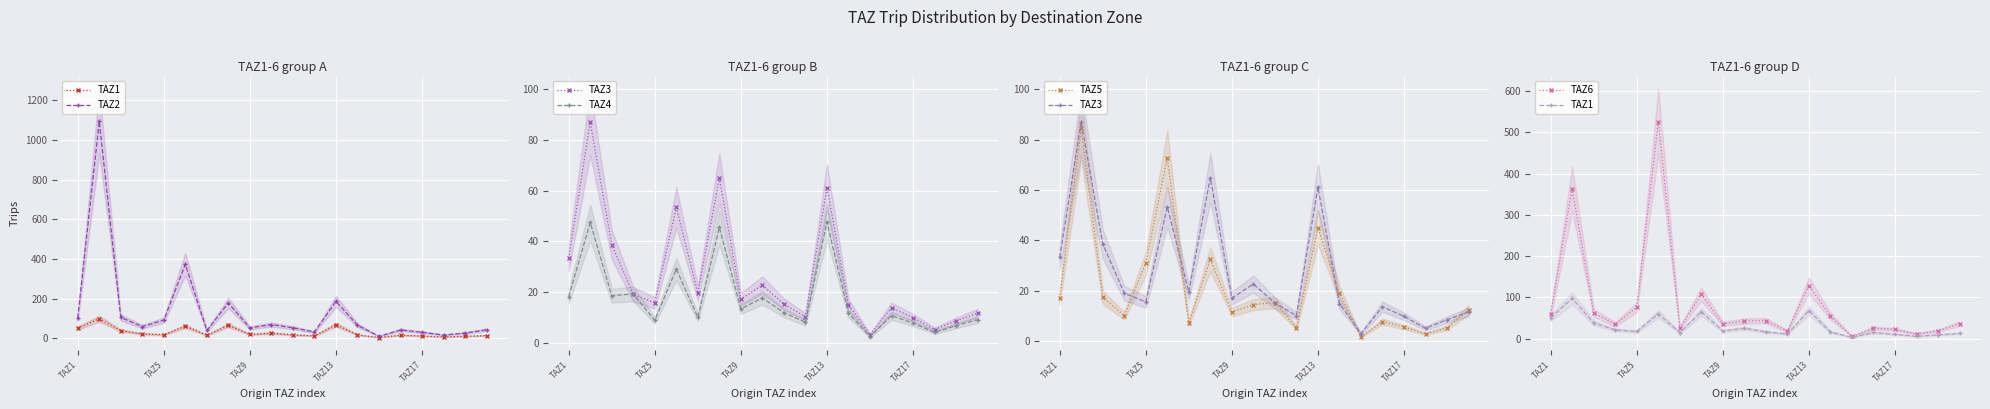

Is it true that TAZ1 equals 65.1 at 7?

True